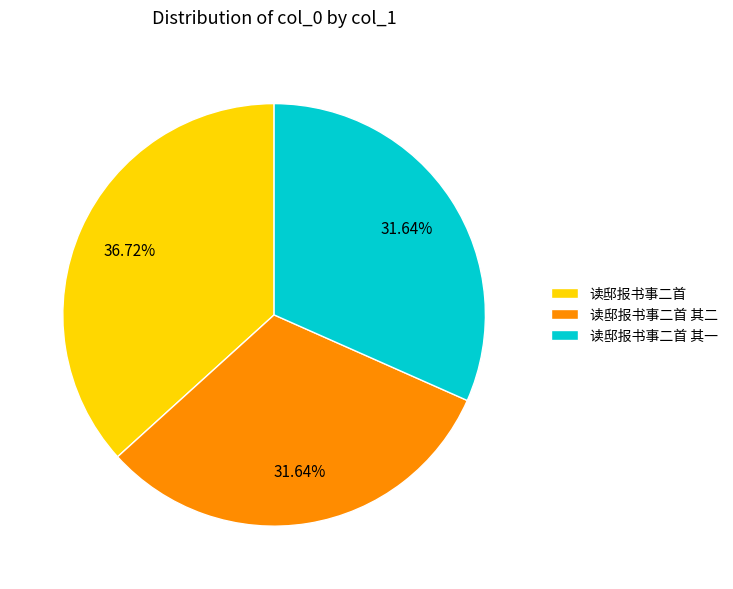

What percentage is the 读邸报书事二首 slice, to the nearest percent?

37%